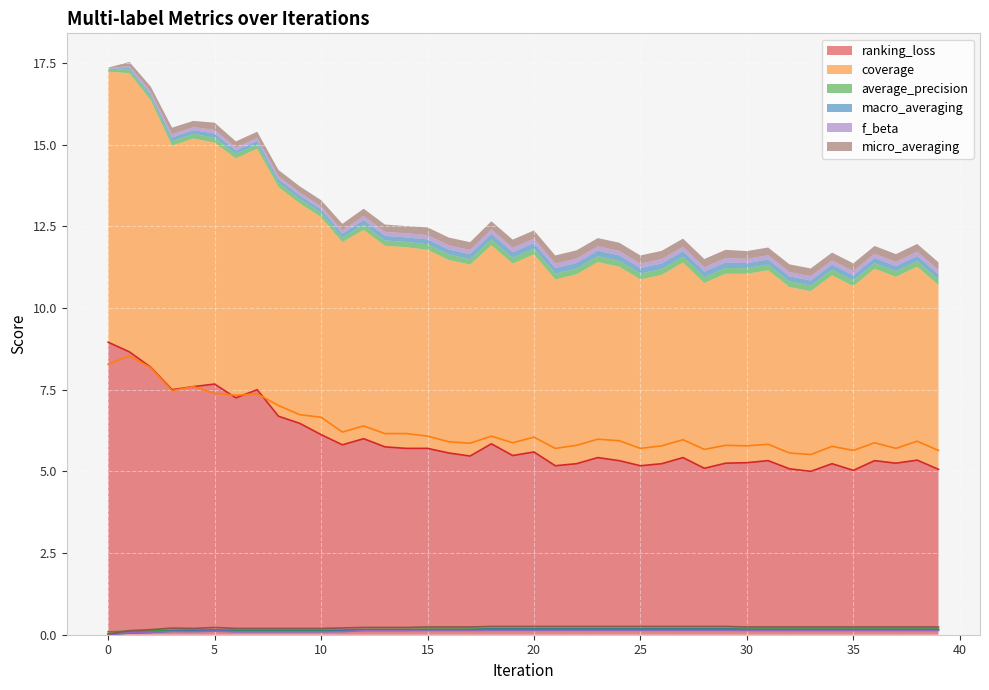

Is the value of ranking_loss at 24 greater than the value of macro_averaging at 8?

Yes